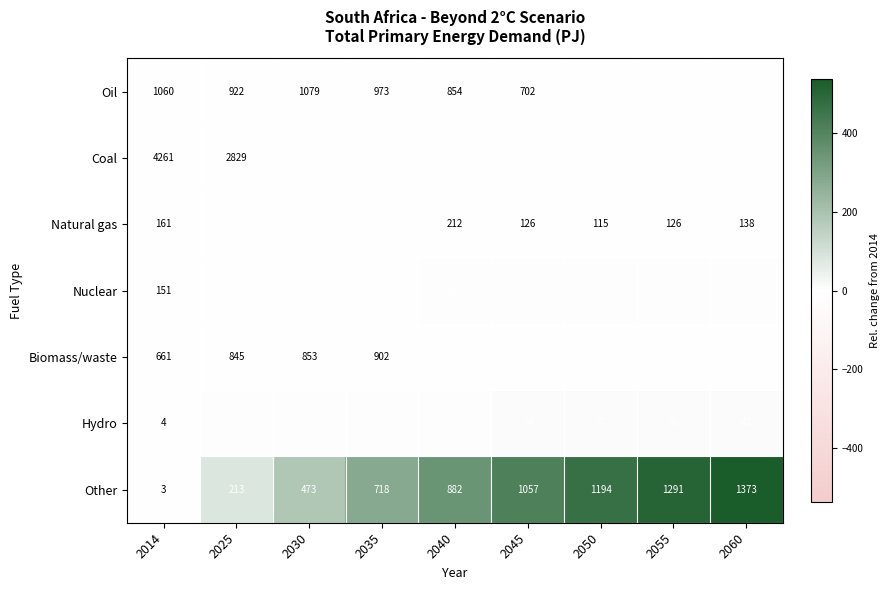

Which series has the widest spread of values?

Coal